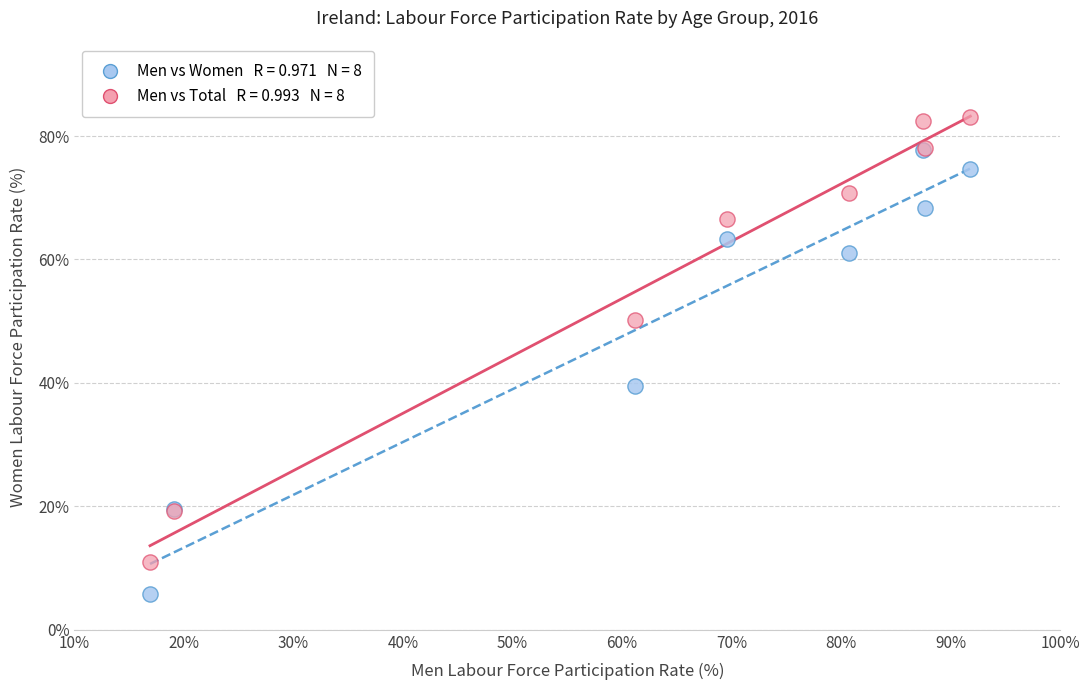

Across all series, what Y value is closest to 44?

39.5